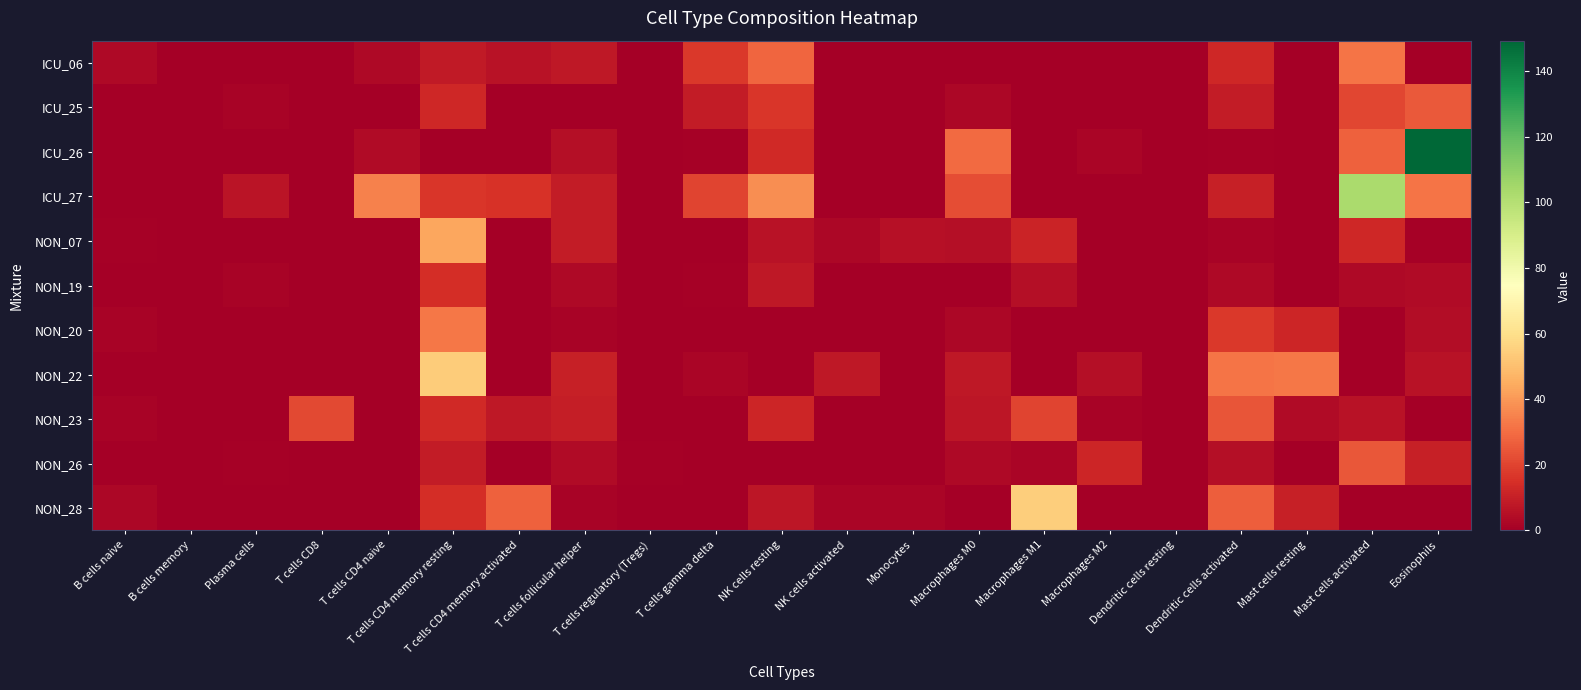

What is the greatest value displayed?

149.3